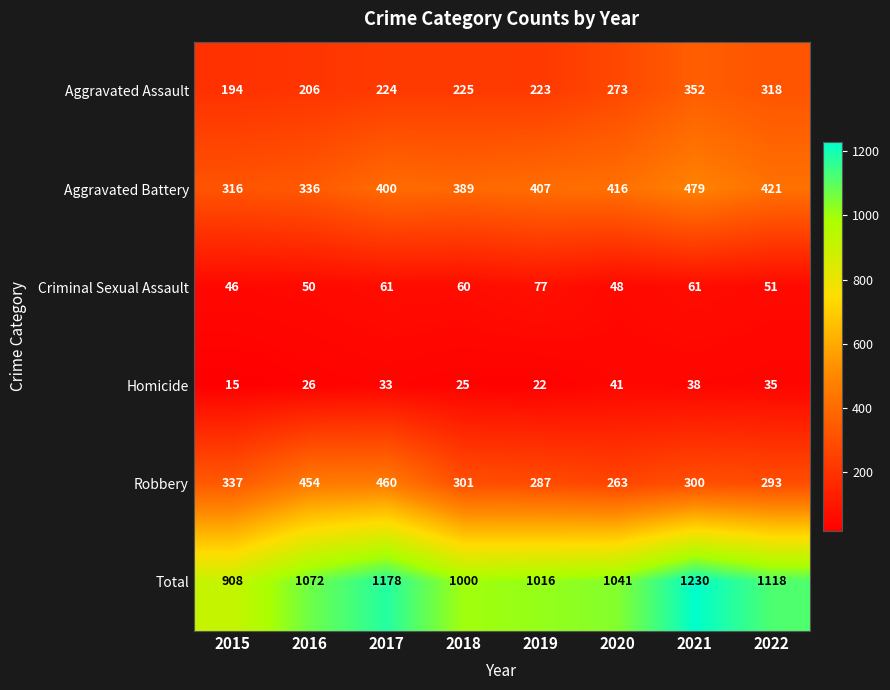

What is the sum of the Robbery values at 2017 and 2020?

723